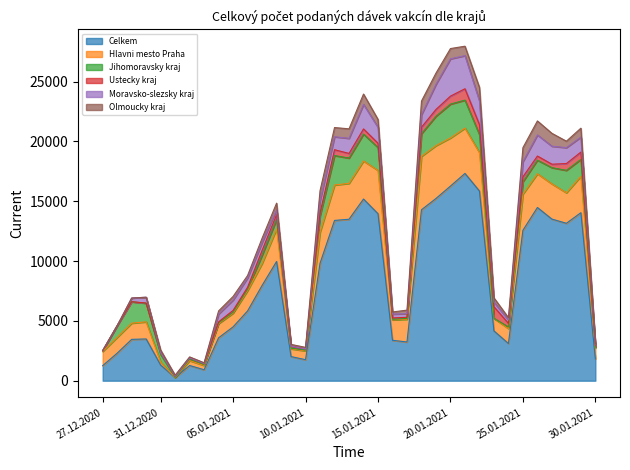

What is the label of the 33rd point from the left?

28.01.2021